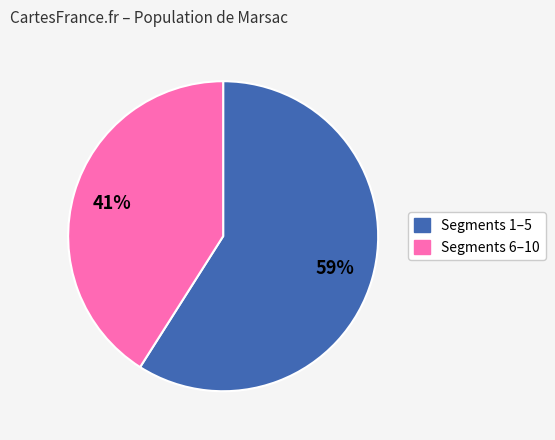

To the nearest percent, what is the difference between the largest and smallest slice percentages?

18%